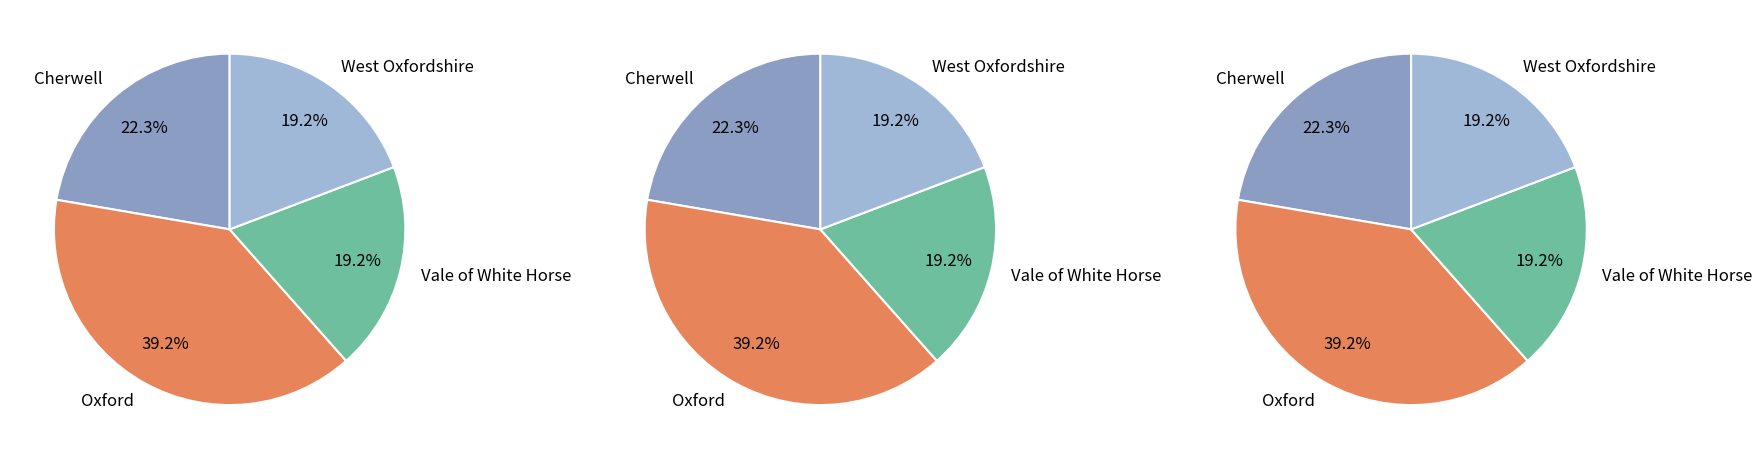

What percentage is the Oxford slice, to the nearest percent?

39%